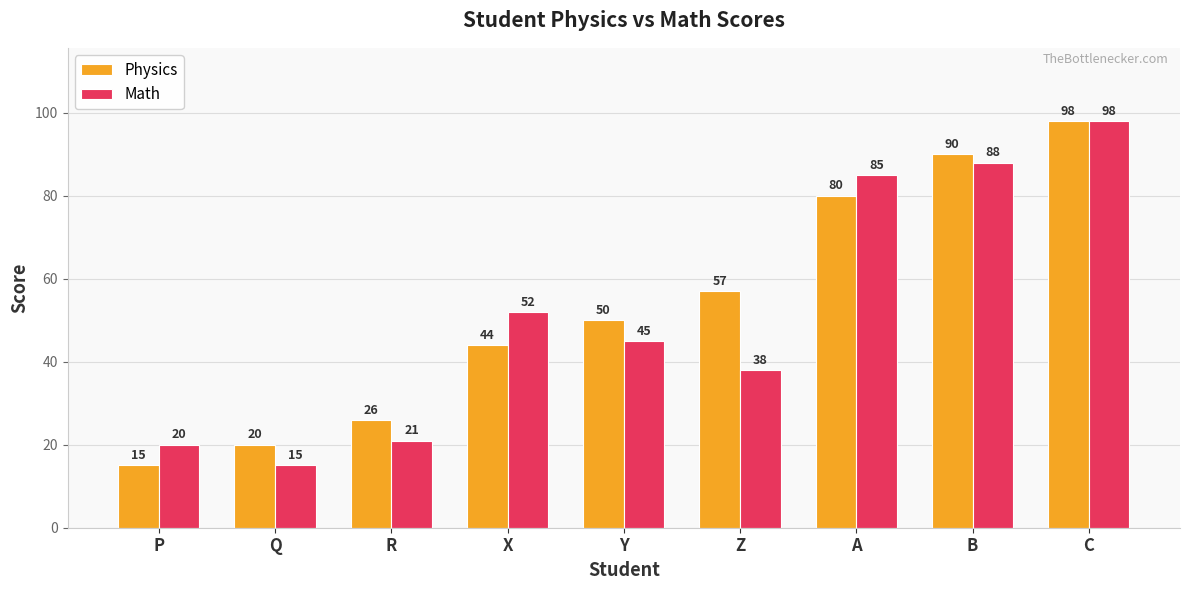

What is the difference between the highest and lowest values at P?

5